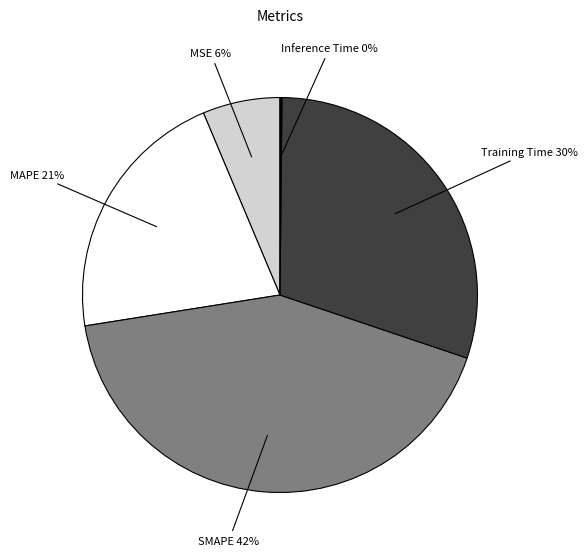

To the nearest percent, what is the average slice percentage?

20%